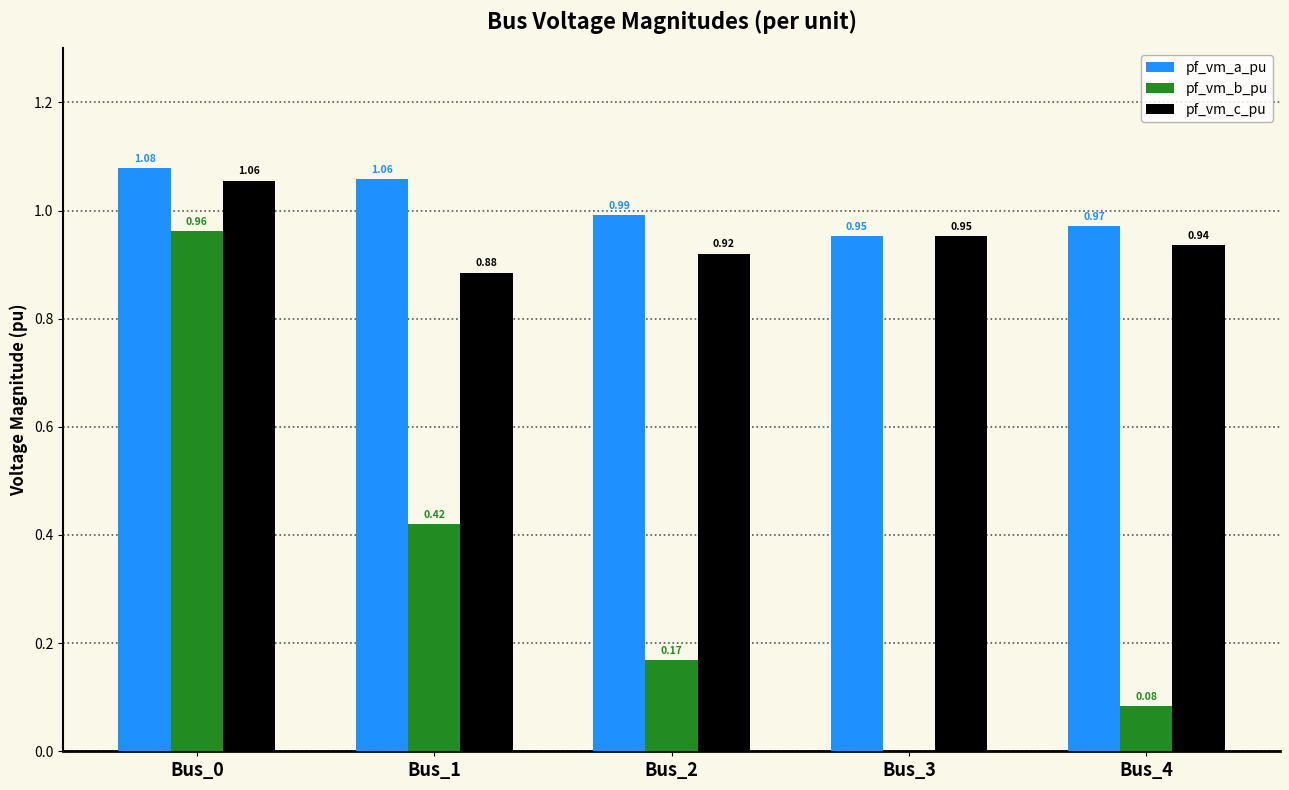

Which series has the largest range (max minus min)?

pf_vm_b_pu